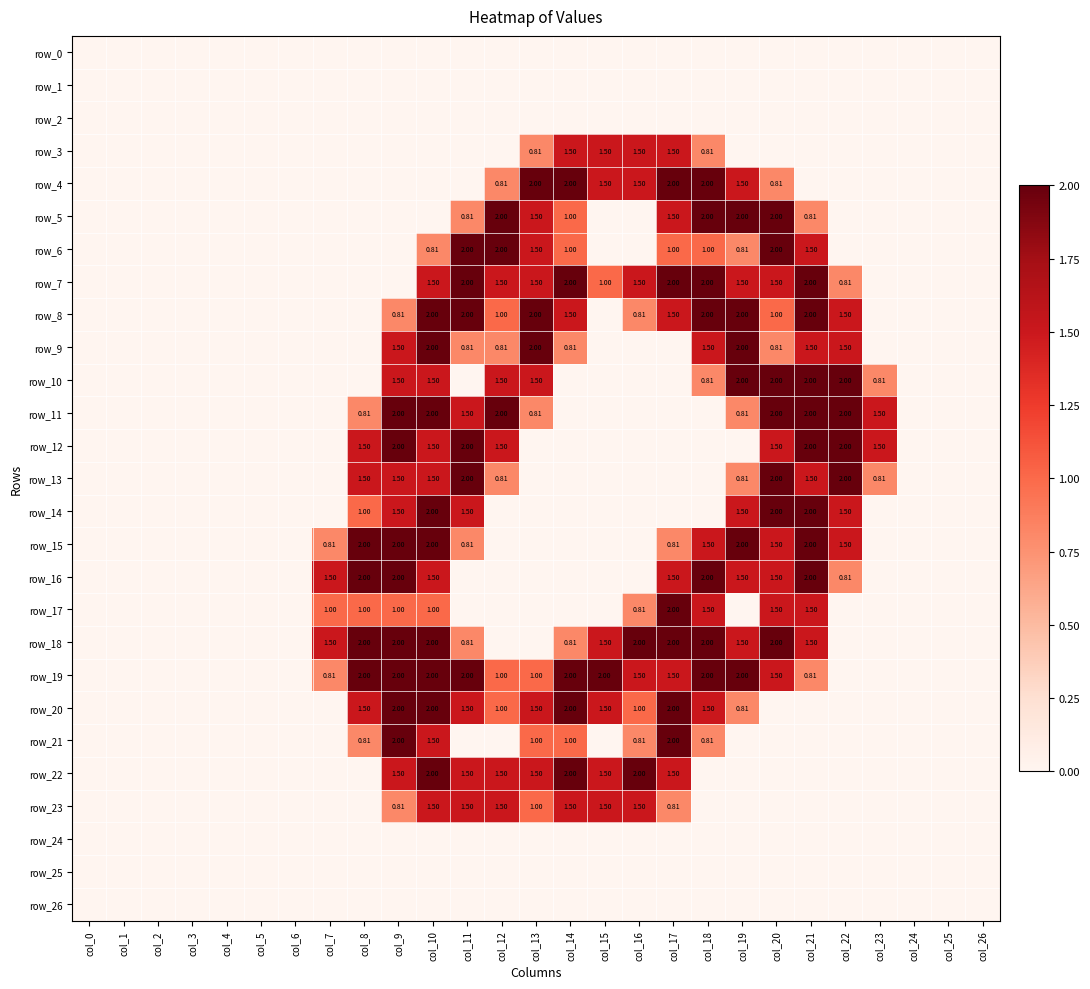

Which series has the widest spread of values?

row_4